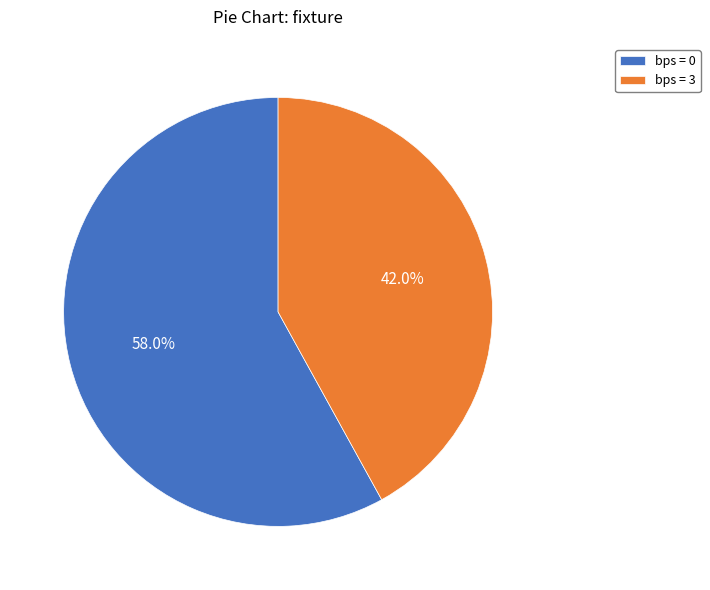

How many segments does this pie chart have?

2